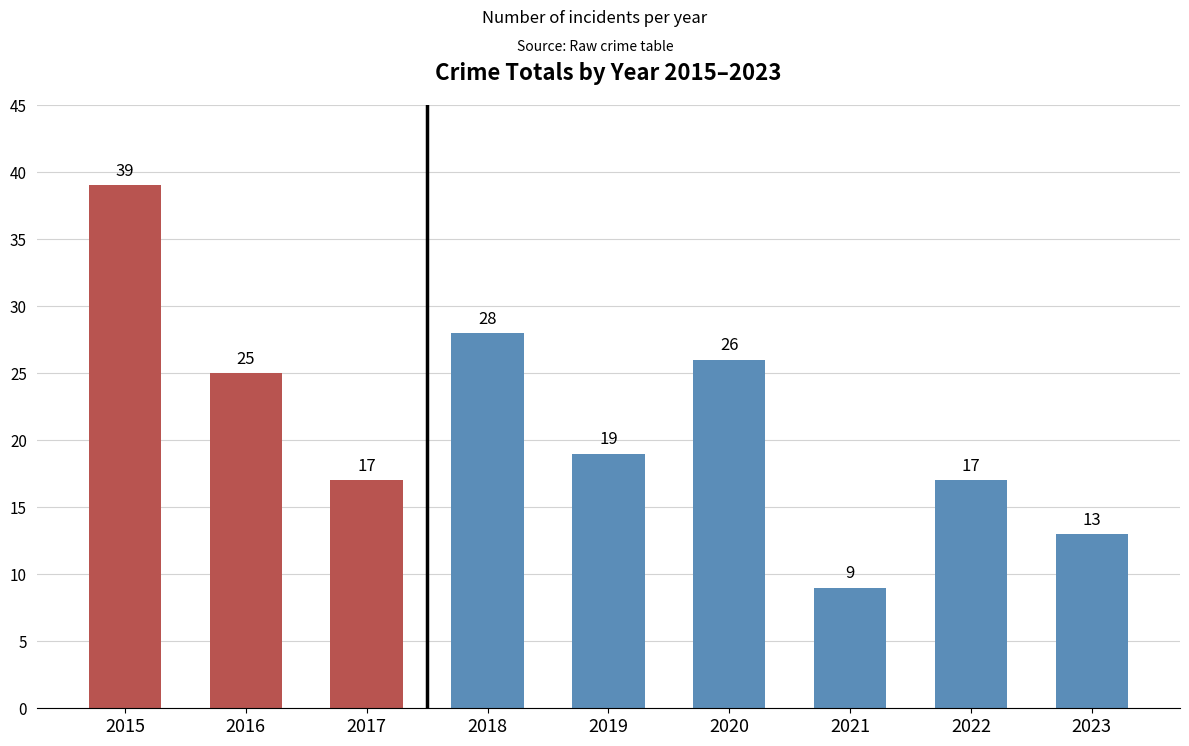

What is the change in value from 2018 to 2023?

-15